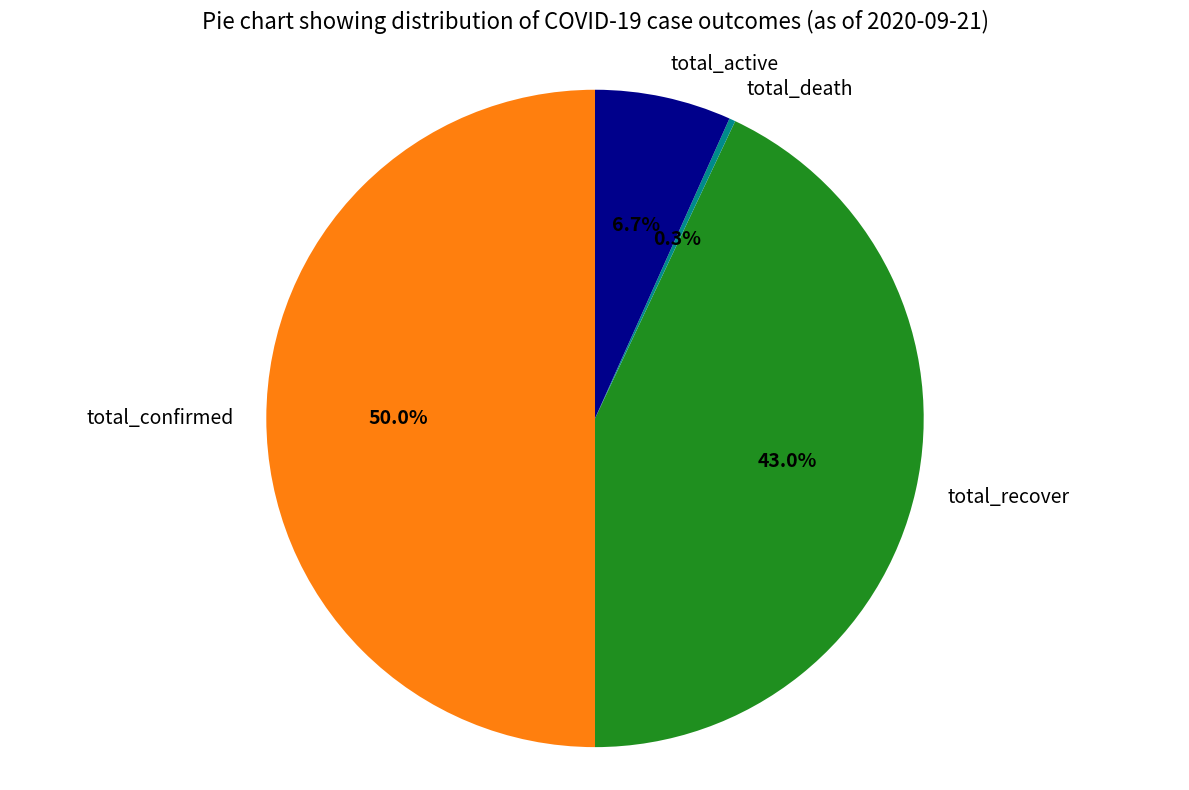

To the nearest percent, what is the difference between the total_recover and total_confirmed slice percentages?

7%